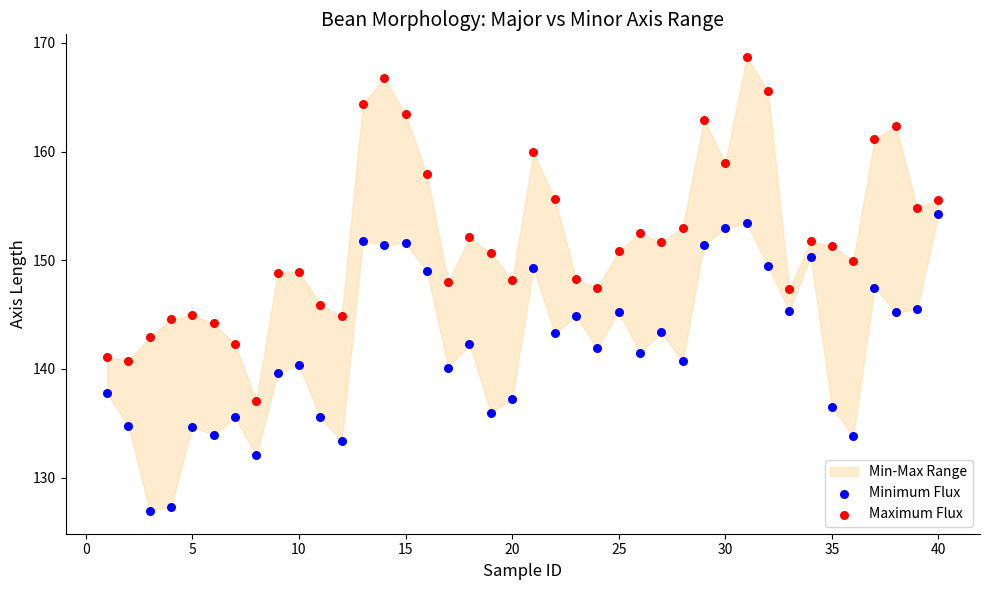

What is the X range (max minus min) for the scatter plot?

39.0